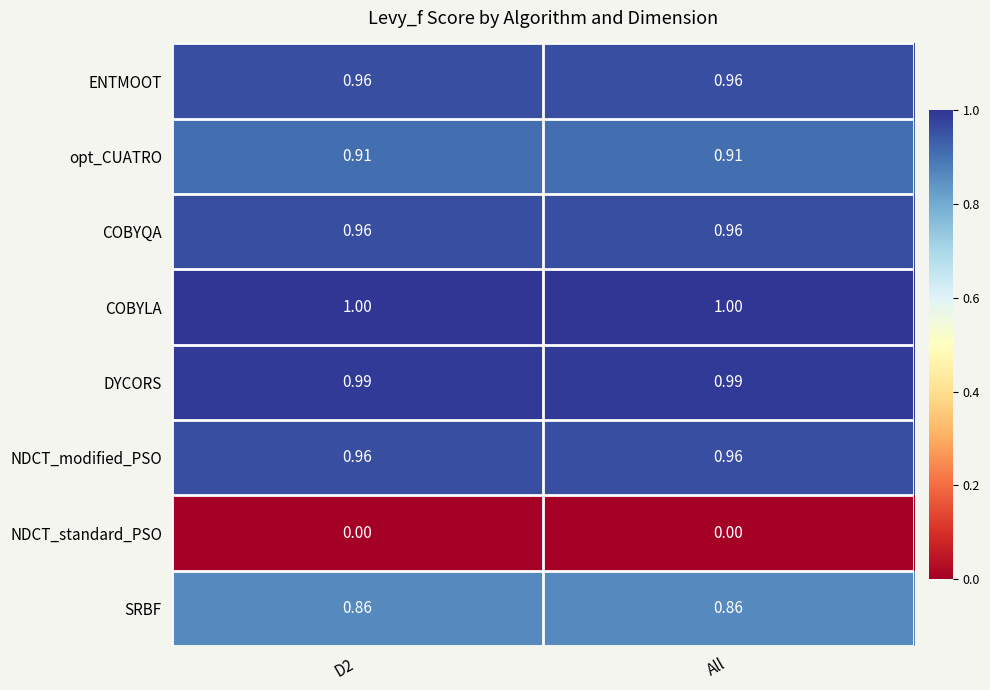

Which series has the largest total across all categories?

COBYLA